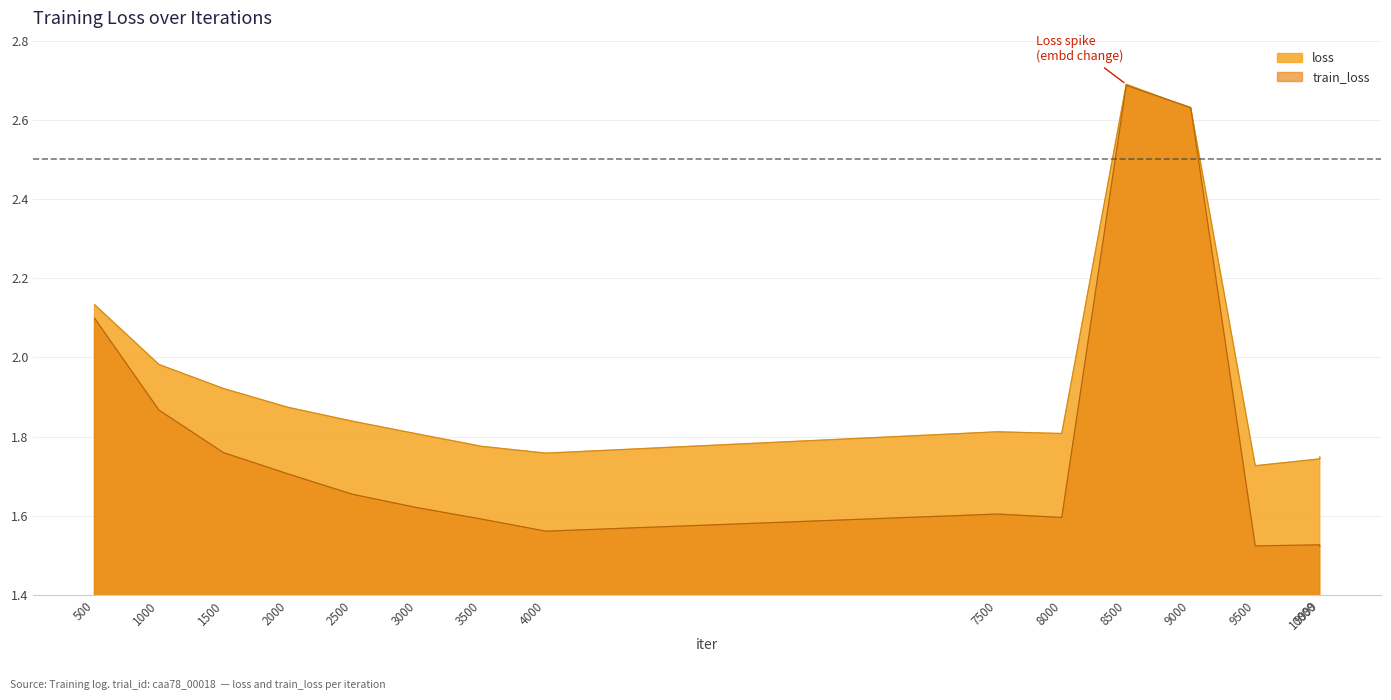

Between which two adjacent categories do loss and train_loss first intersect?

8500 and 9000